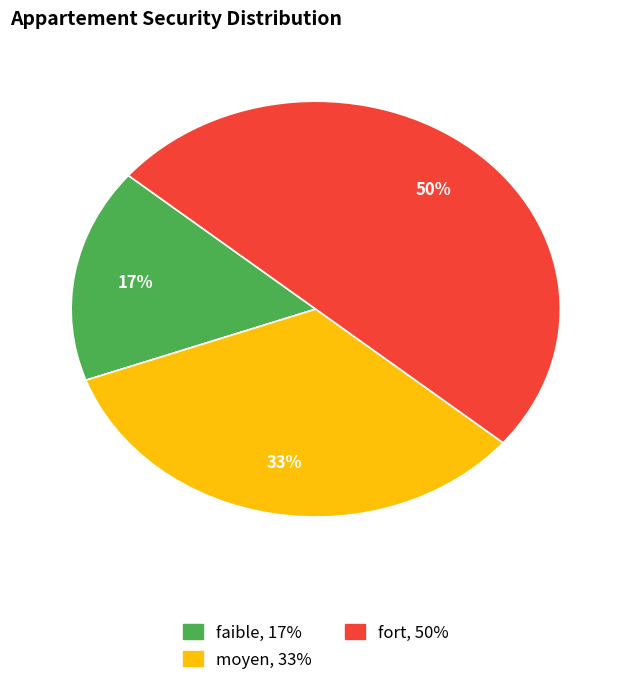

Is it true that moyen is 46% of the pie?

False